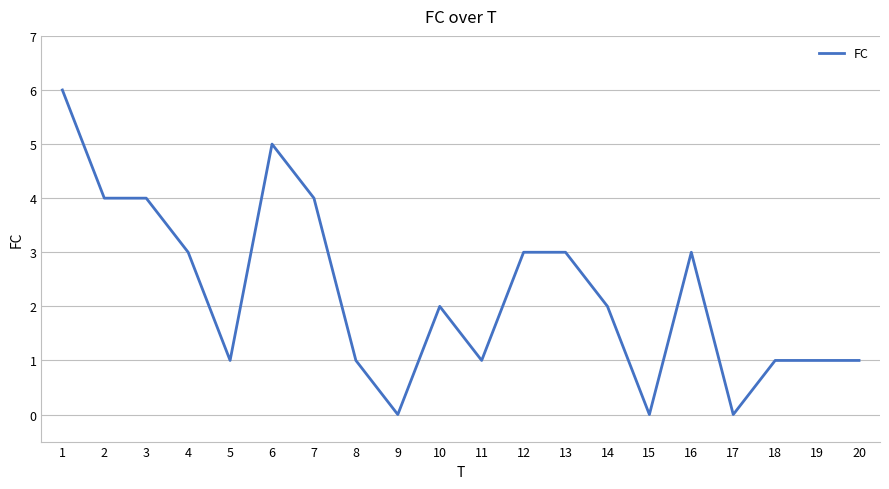

At which label does the data first exceed 2?

1